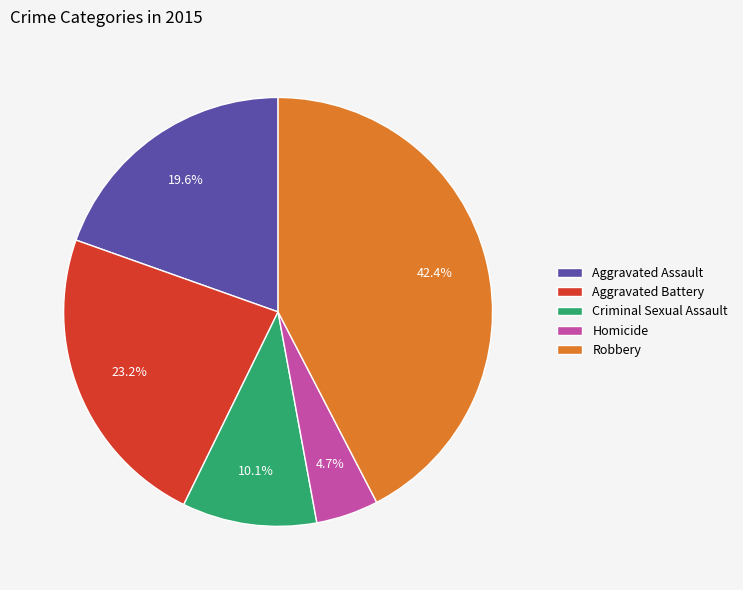

How many segments does this pie chart have?

5